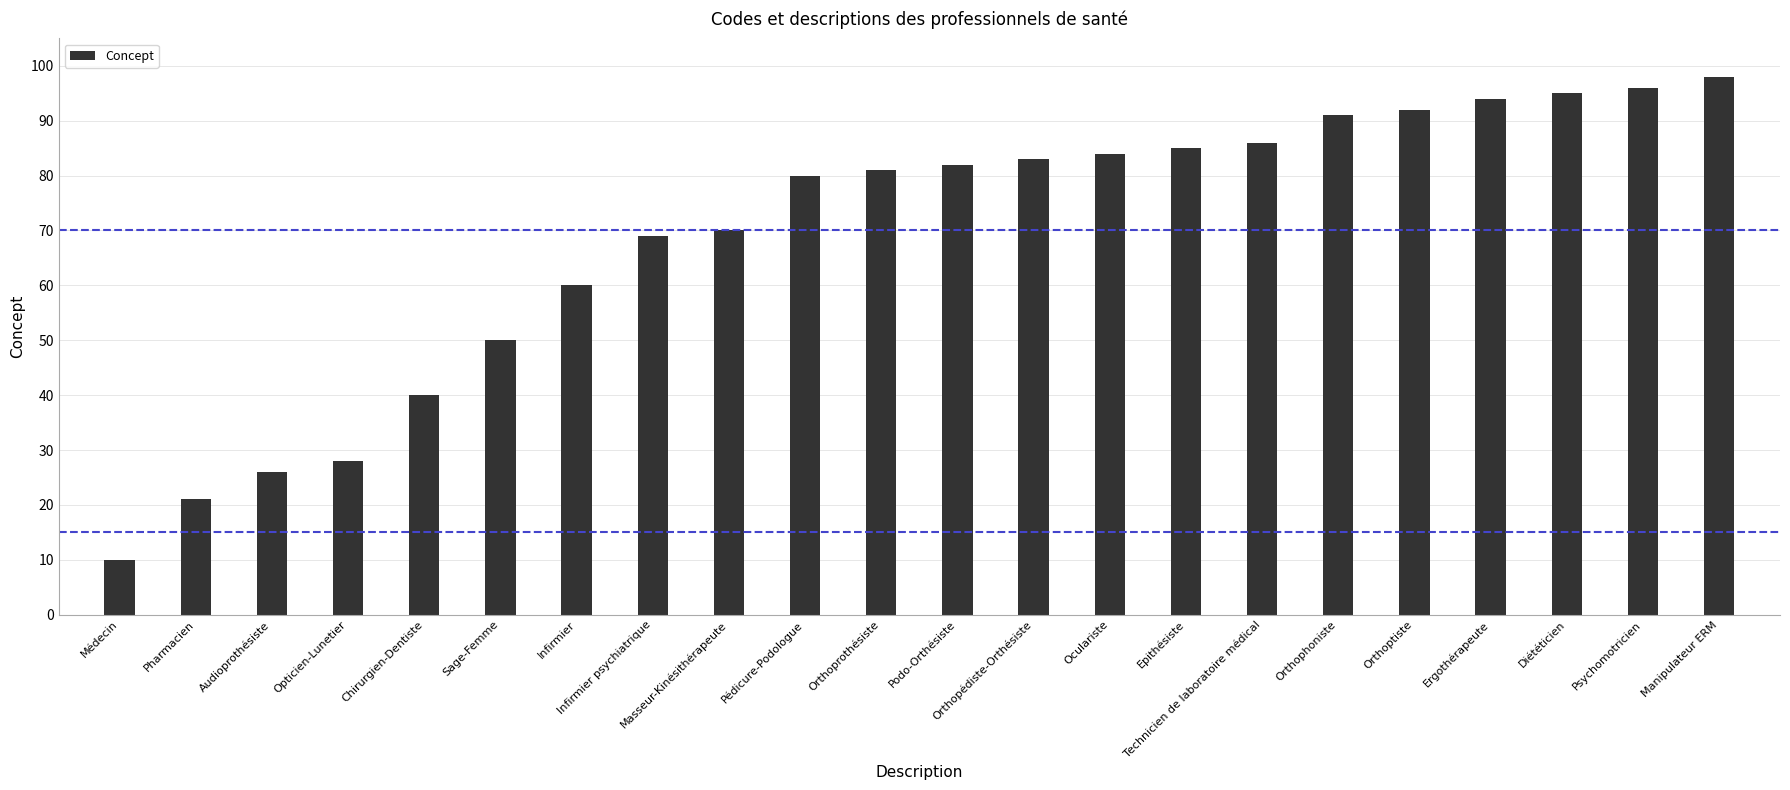

Which has a higher value, Psychomotricien or Orthoptiste?

Psychomotricien